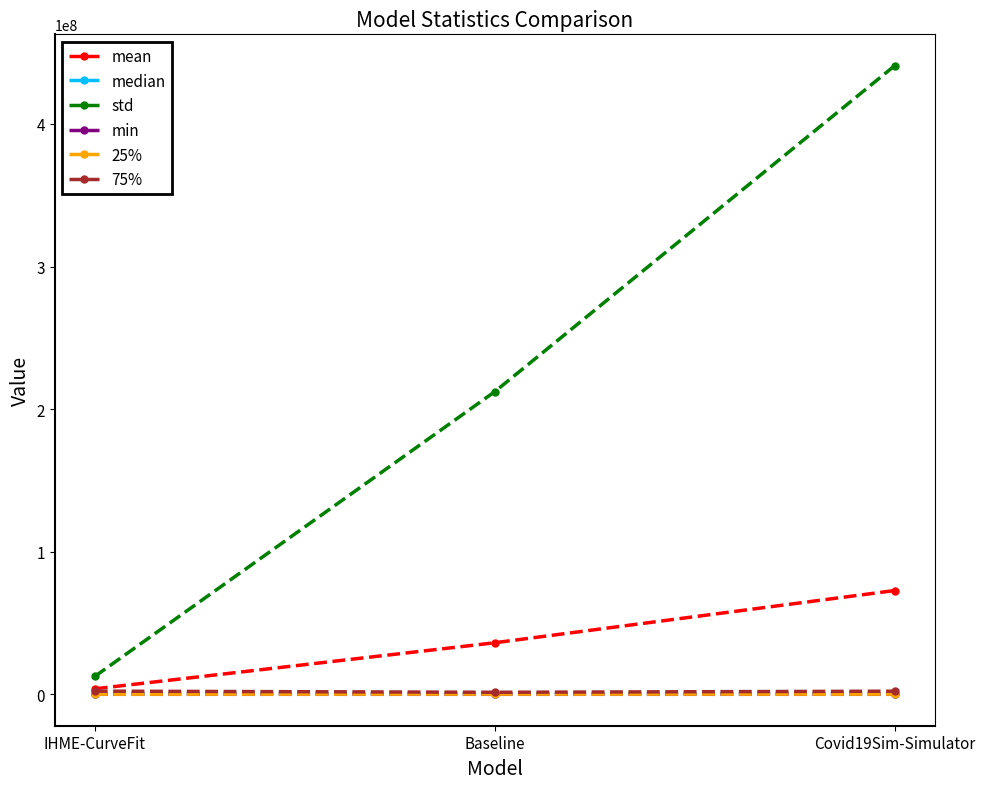

At which label does mean reach its minimum?

IHME-CurveFit